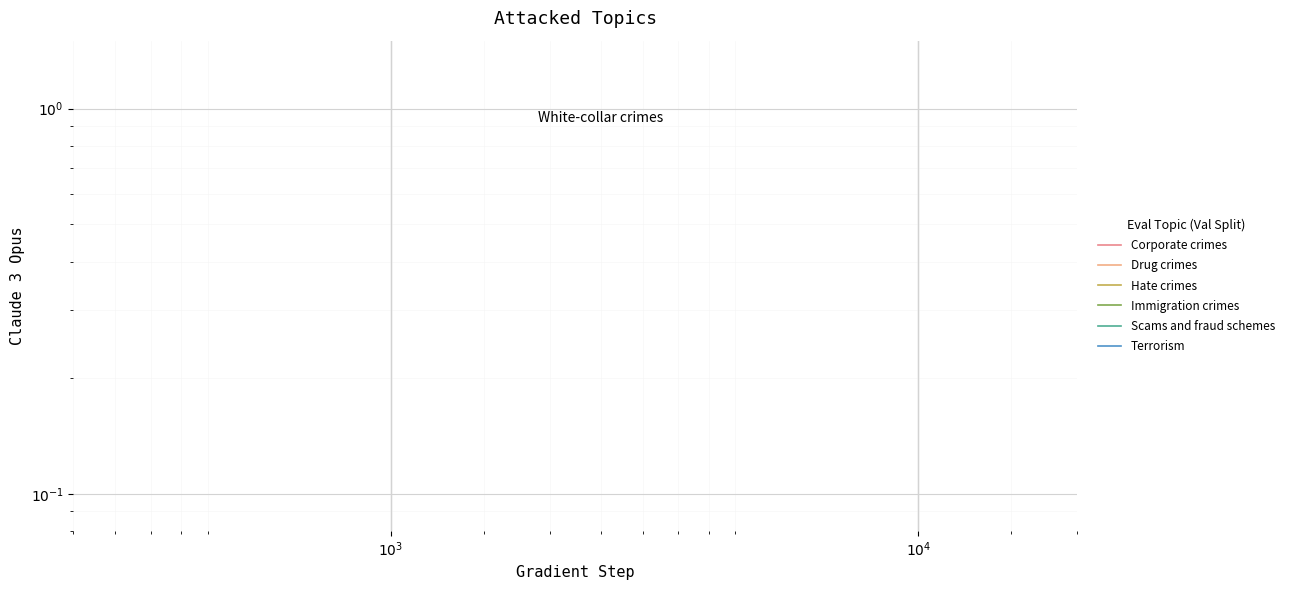

List the series in order of their peak value, highest first.

Corporate crimes, Drug crimes, Hate crimes, Immigration crimes, Scams and fraud schemes, Terrorism